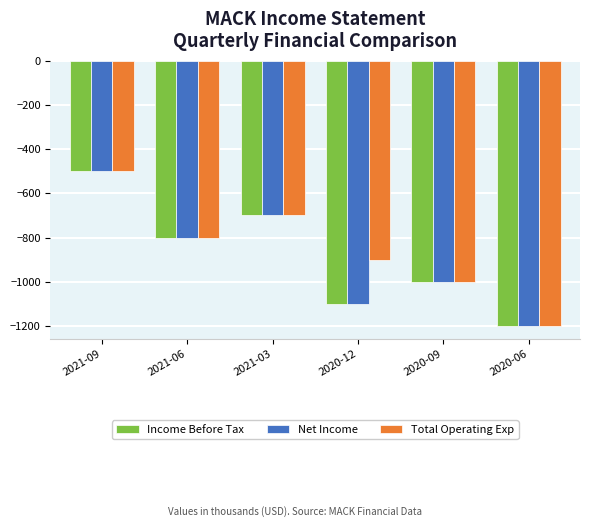

How many bars are there in each group?

3